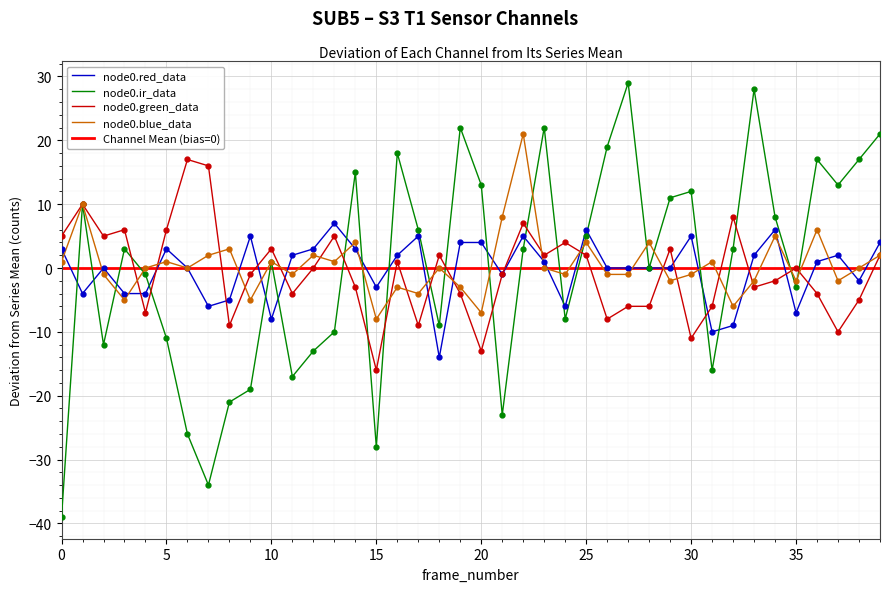

Which series has the largest total across all categories?

node0.blue_data